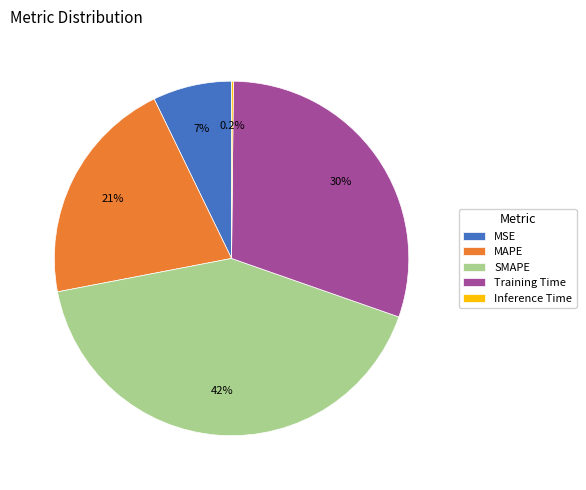

What is the largest slice in the pie chart?

SMAPE